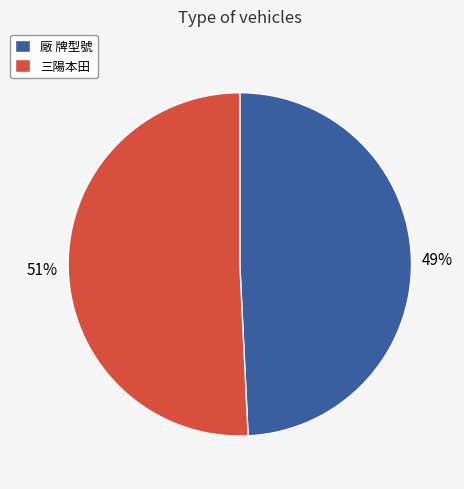

Between 三陽本田 and 廠 牌型號, which is larger?

三陽本田